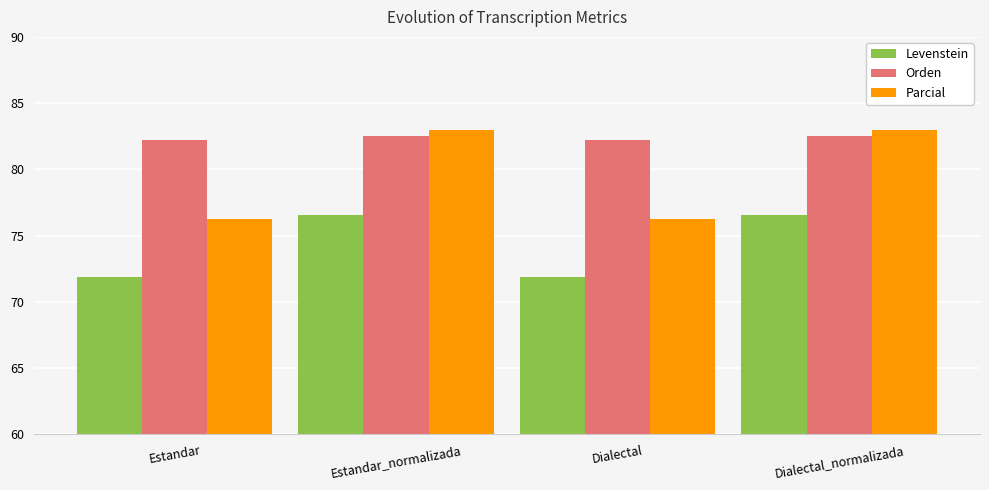

What is the approximate value of Levenstein at Dialectal_normalizada?

76.6